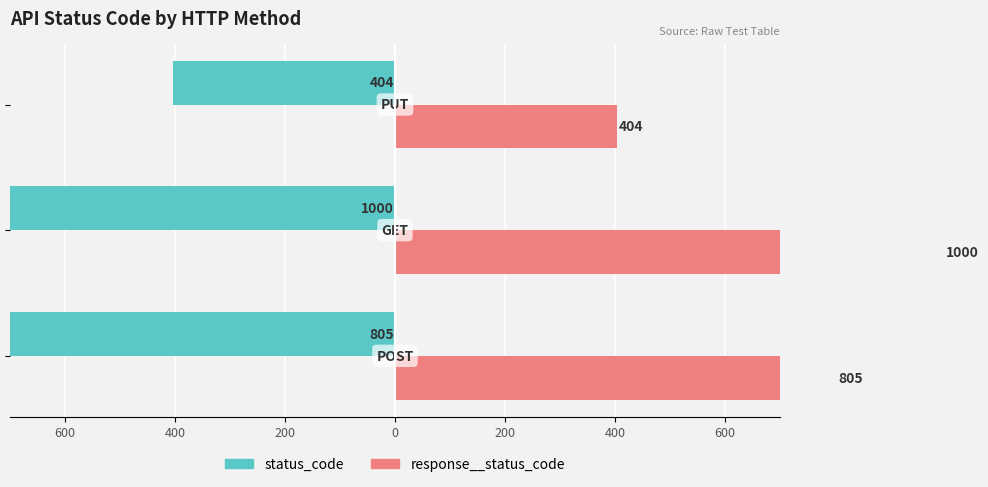

Reading right to left, what are all the values shown in this chart?

status_code: -404	-1000	-805
response__status_code: 404	1000	805